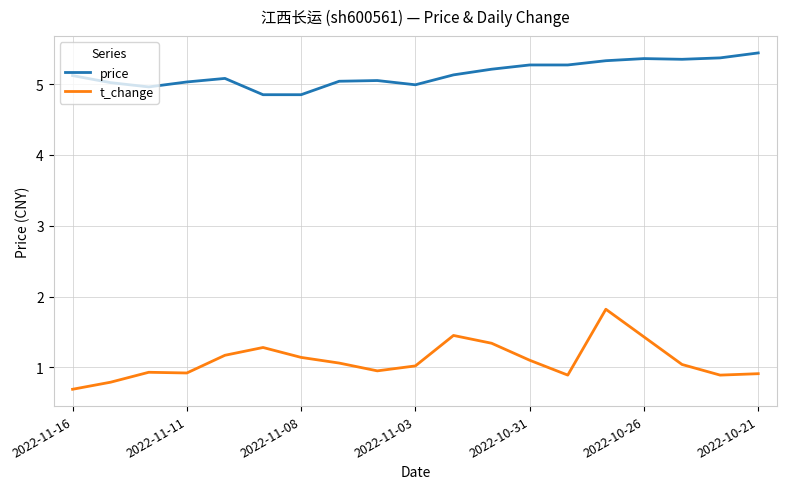

Which series has the largest total across all categories?

price